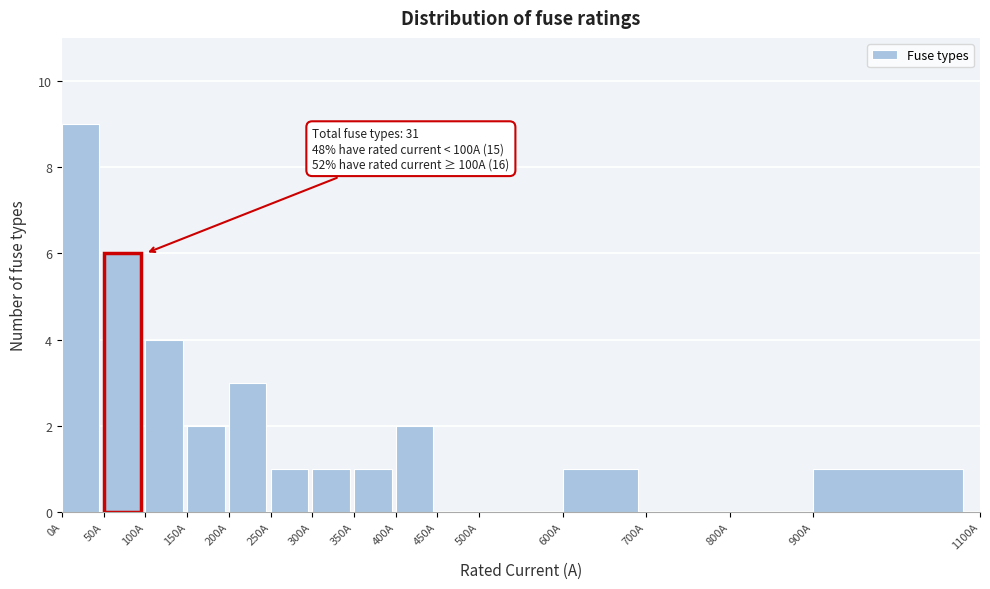

Over which range of the x-axis is the bar tallest?

0 to 50